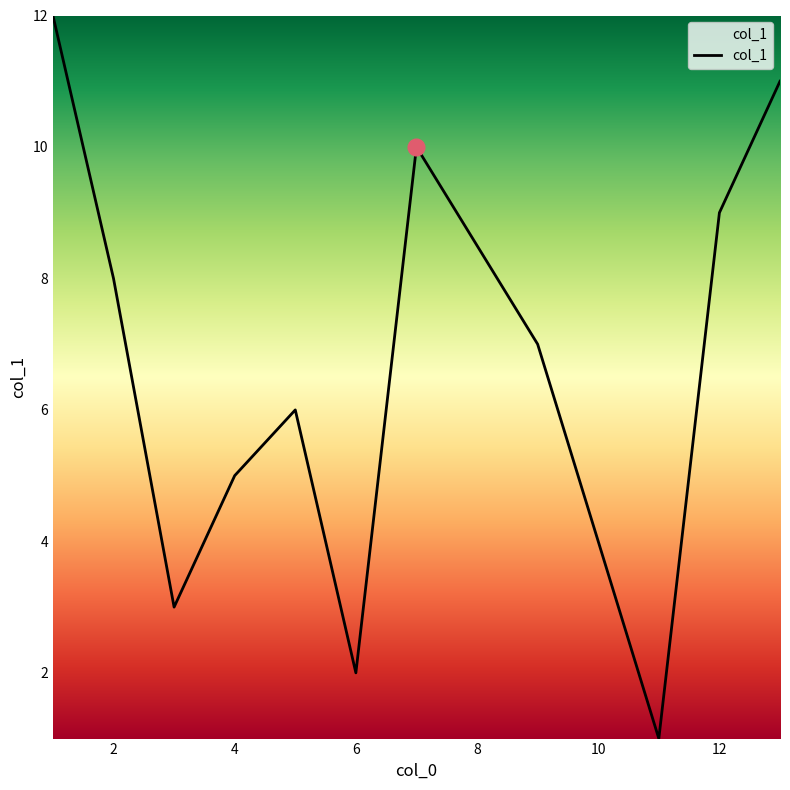

What is the maximum value shown in the chart?

12